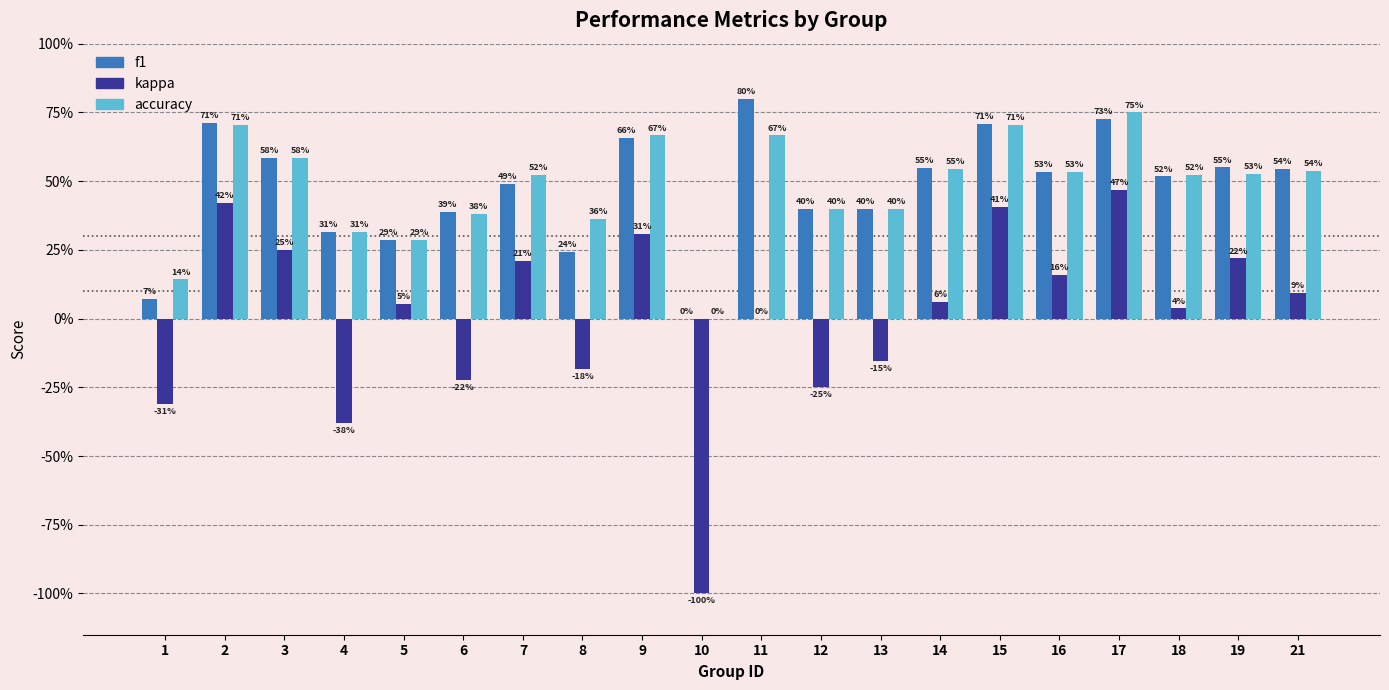

What is the difference between the maximum and minimum values in the kappa series?

1.5